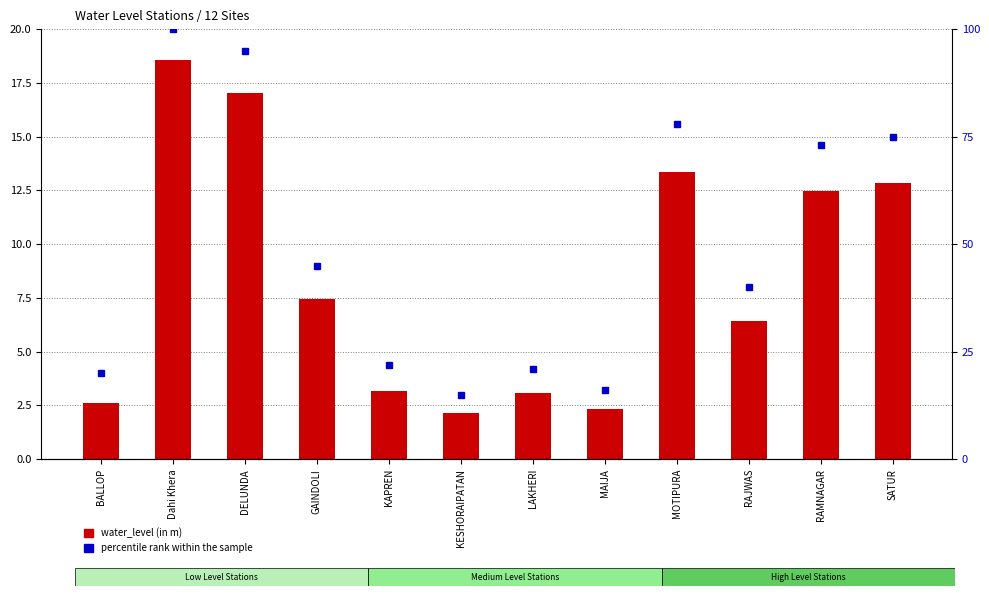

Is it true that water_level (in m) equals 3.1 at LAKHERI?

True